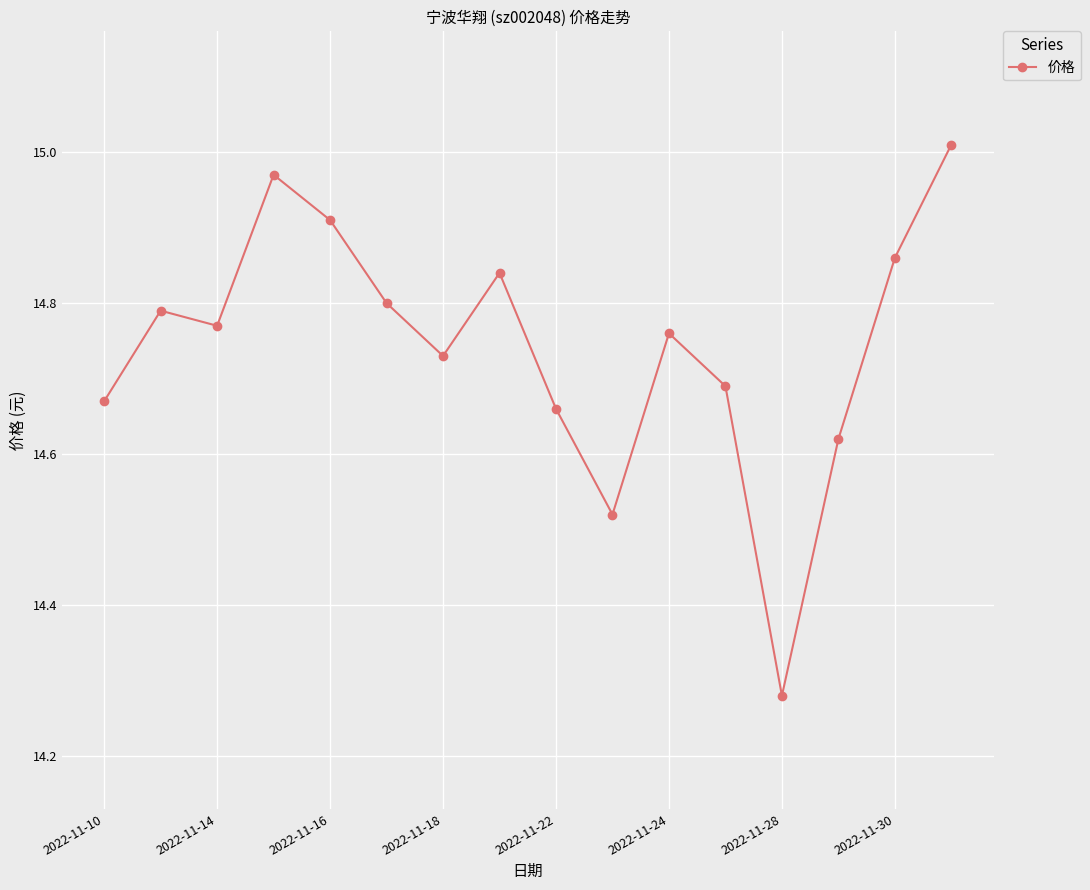

What is the difference between the maximum and minimum values?

0.7